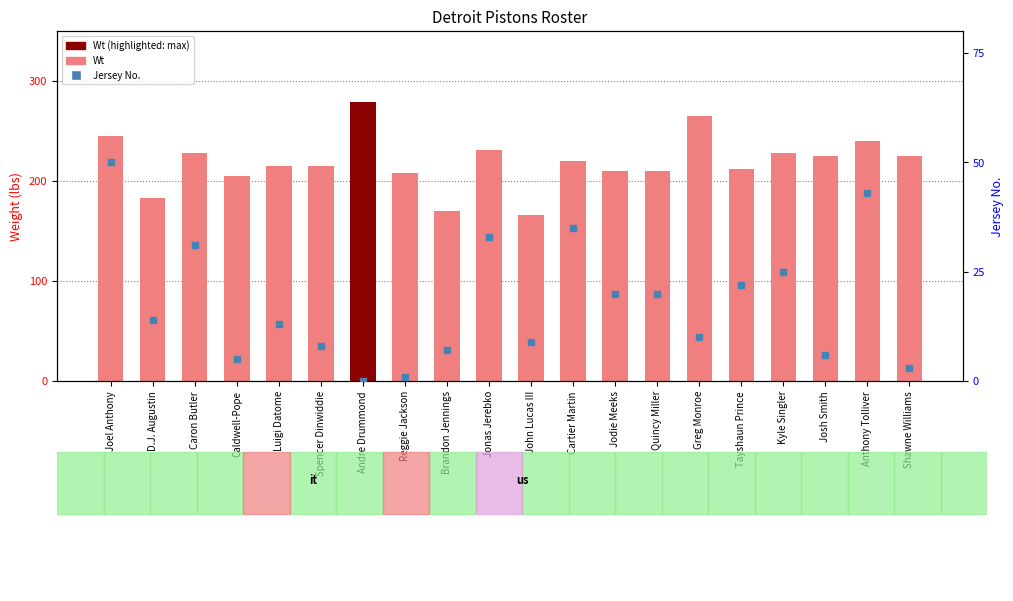

Which series has the largest total across all categories?

Wt